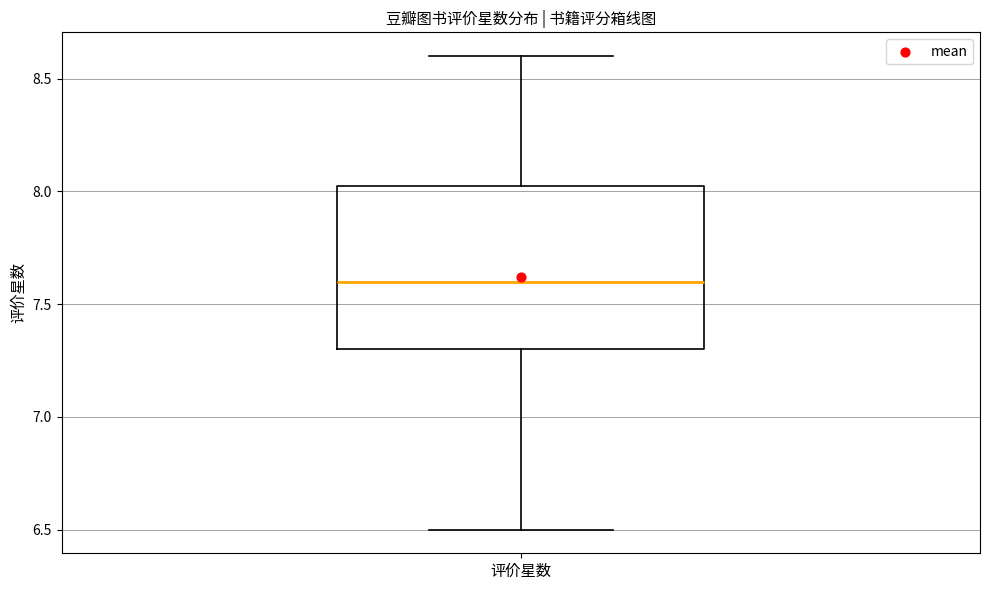

Transcribe this box plot: give where the median line is, the range the box spans, and where the two whiskers end, as read against the y-axis. The values are not printed on the chart, so give them approximately, as read against the axis.

median 7.60, box 7.30 to 8.05, whiskers 6.50 to 8.60